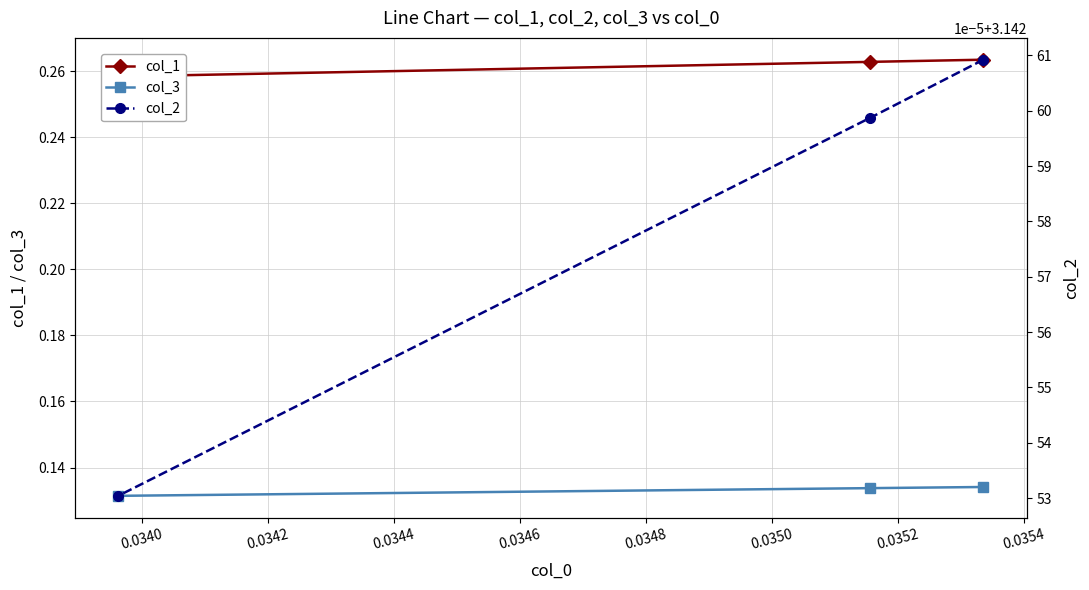

How many col_3 values are between 0 and 1?

3